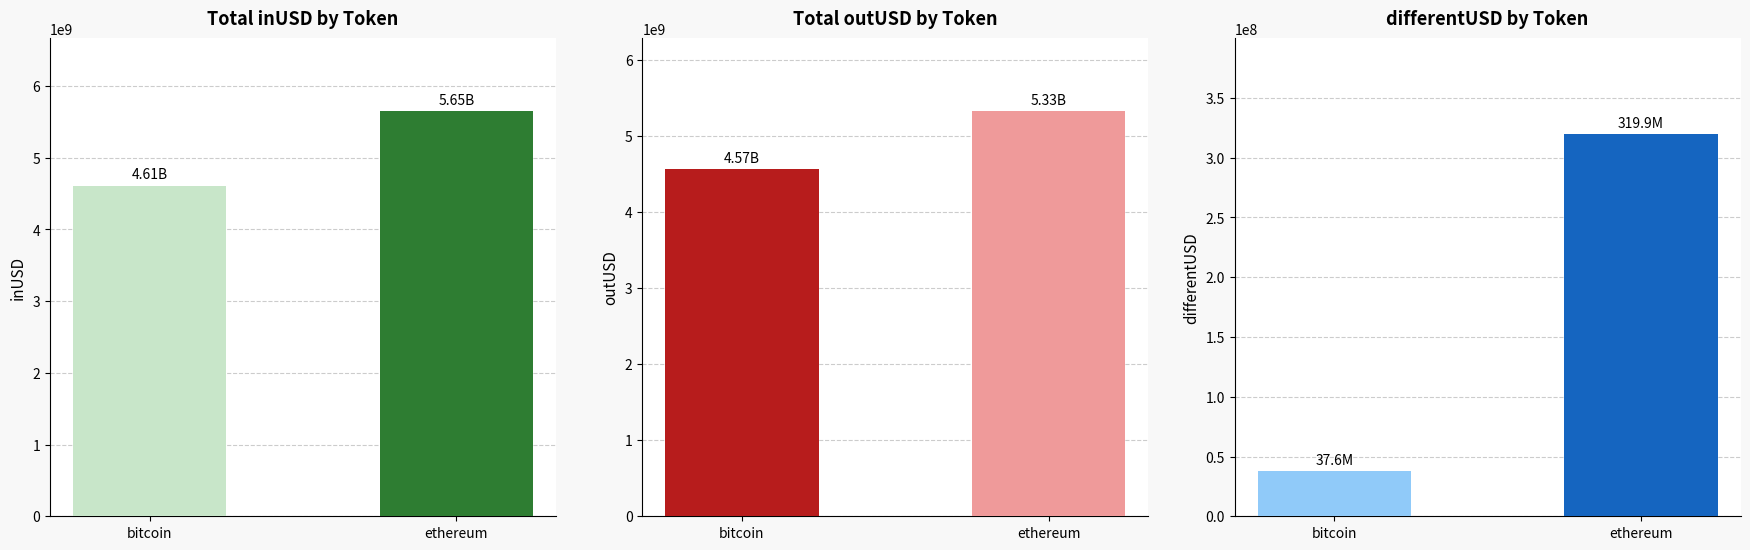

How many values in the inUSD series exceed 5648804648?

1